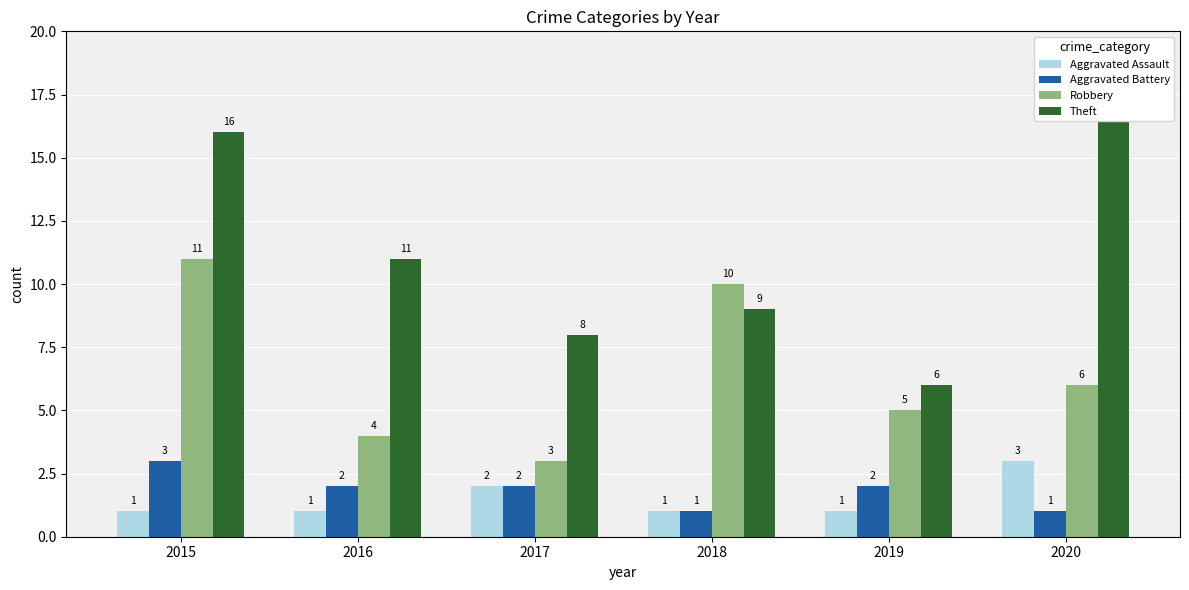

What is the maximum value shown in the chart?

18